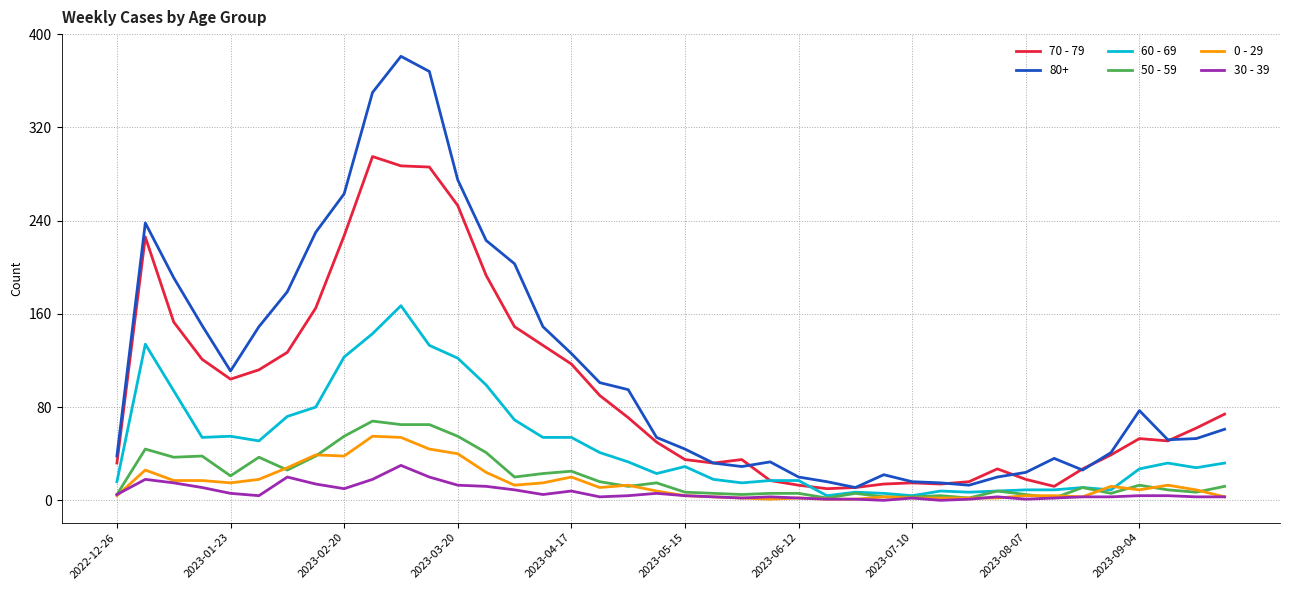

Which series has the largest total across all categories?

80+